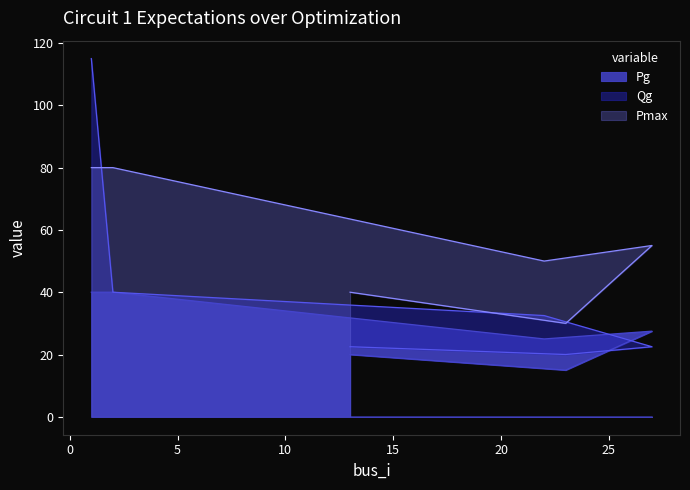

What is the sum of the Qg values at 22 and 23?

52.5